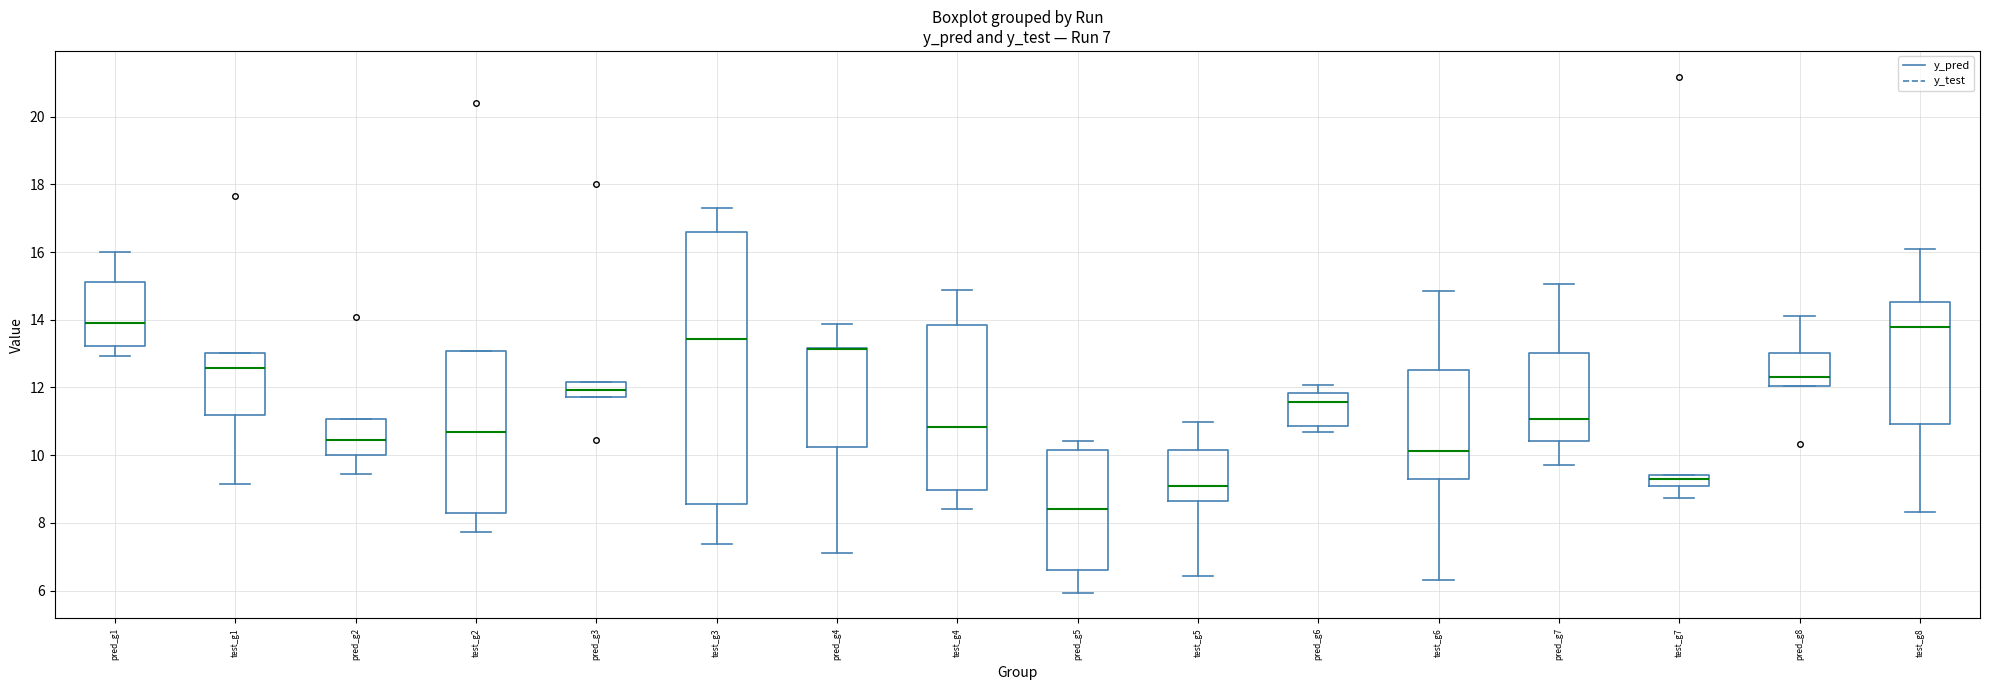

Comparing the boxes themselves (not the whiskers), which one is the tallest?

test_g3